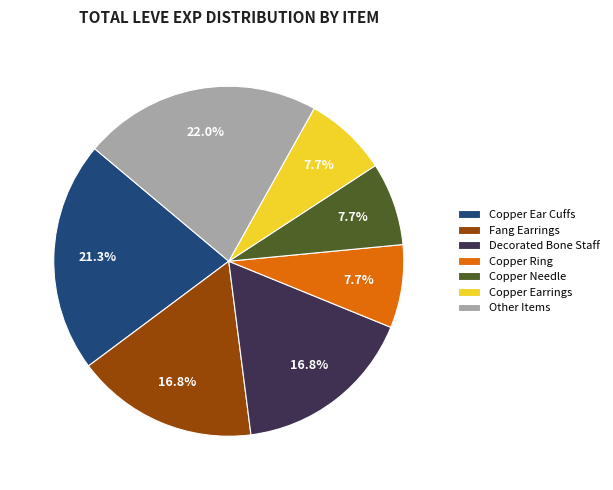

How many segments does this pie chart have?

7